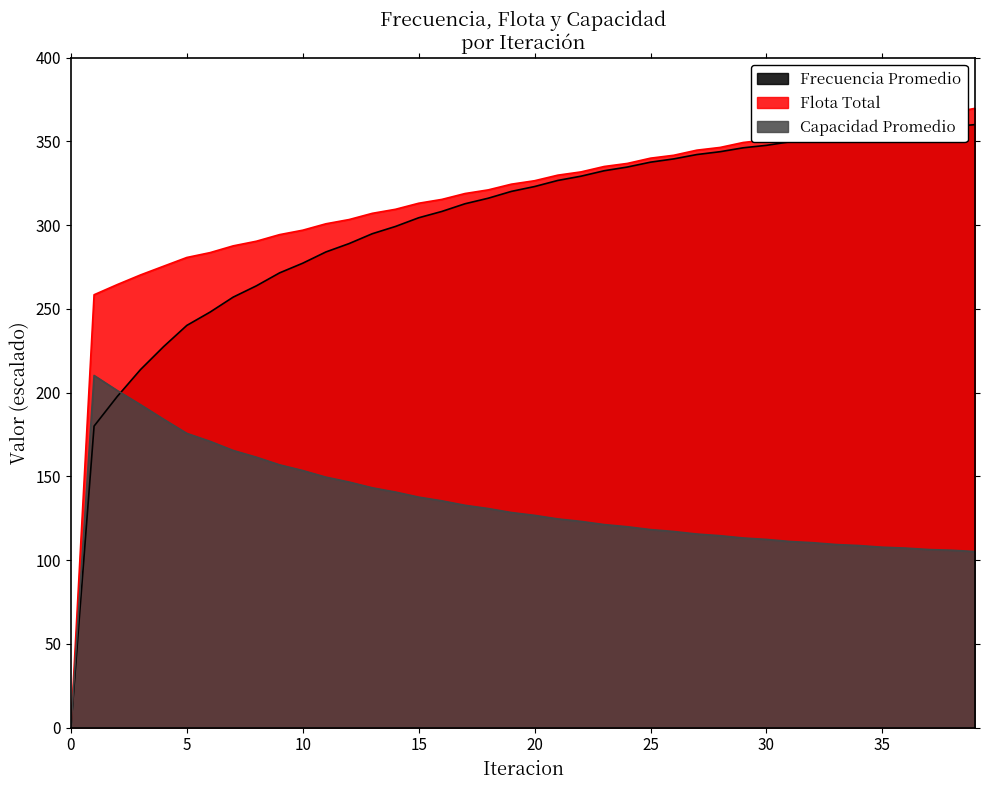

How many positive values does the Frecuencia Promedio series have?

39